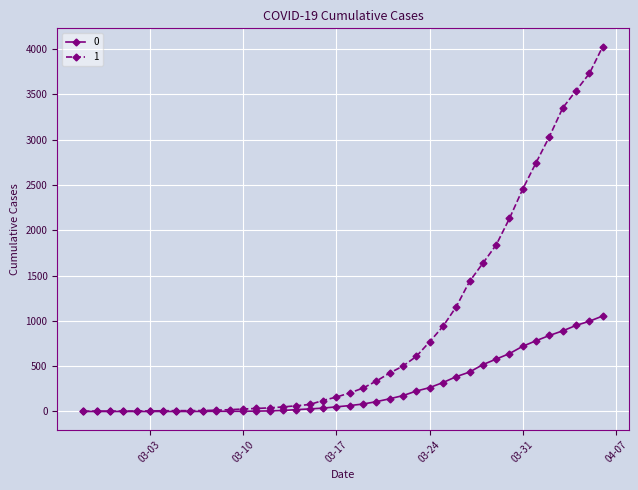

What is the maximum value shown in the chart?

4028